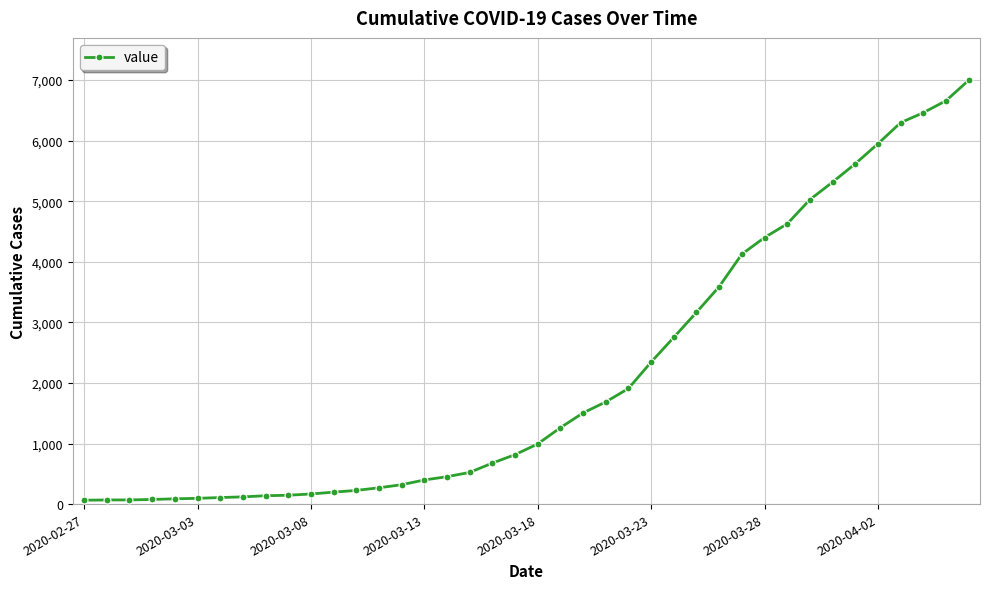

What is the greatest value displayed?

6995